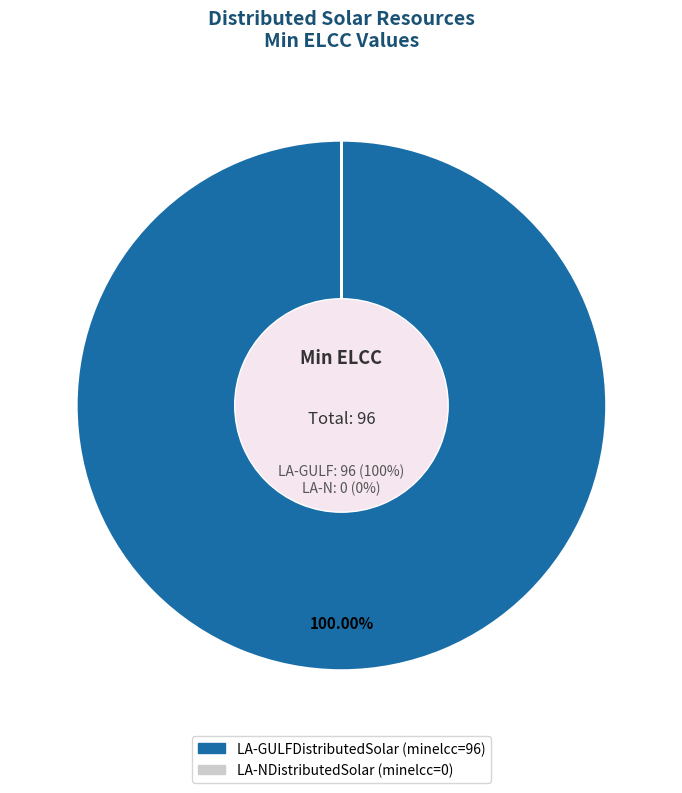

To the nearest percent, what is the average slice percentage?

50%